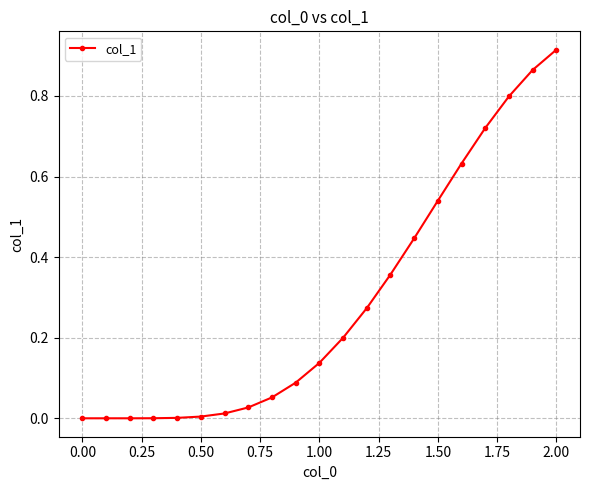

What is the sum of all values?

6.1